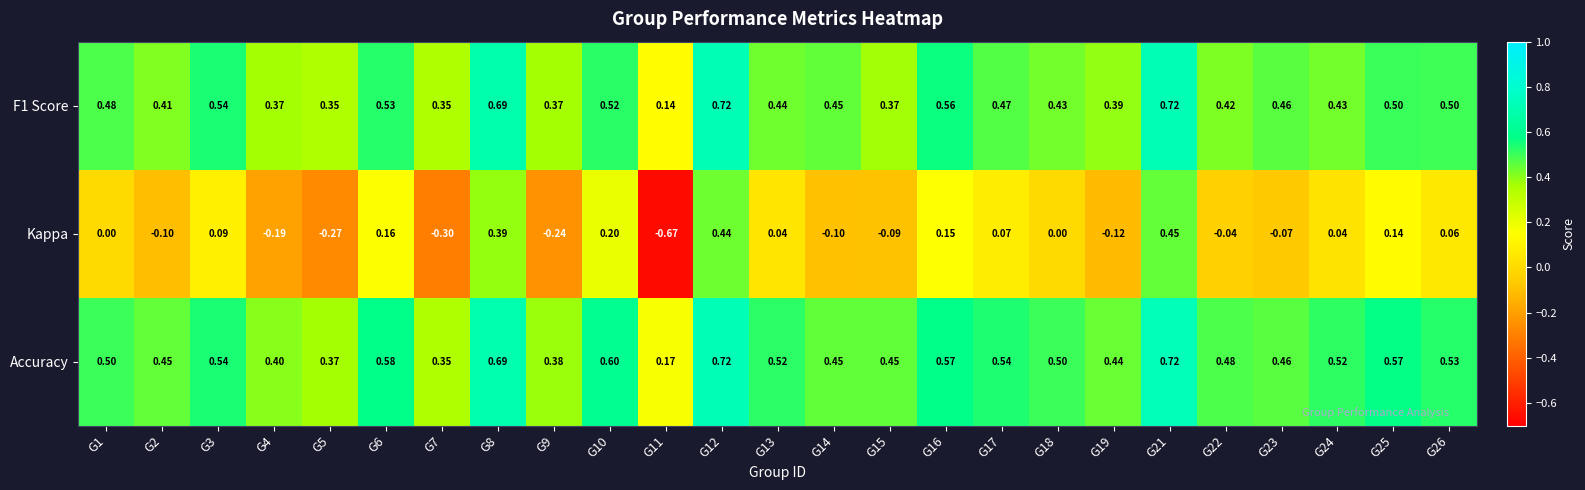

Which series has the largest range (max minus min)?

Kappa